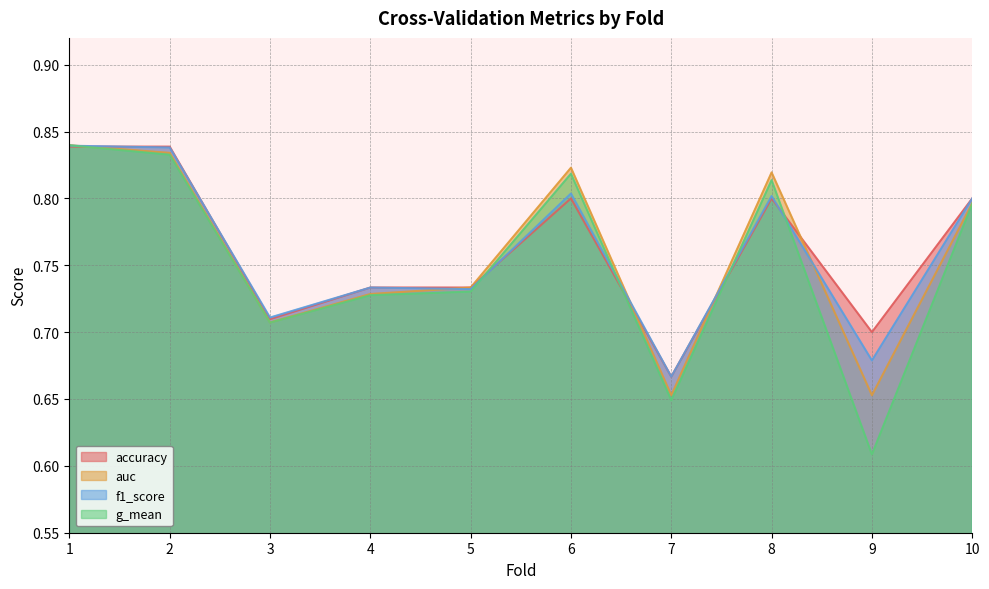

Does the chart have visible grid lines?

Yes